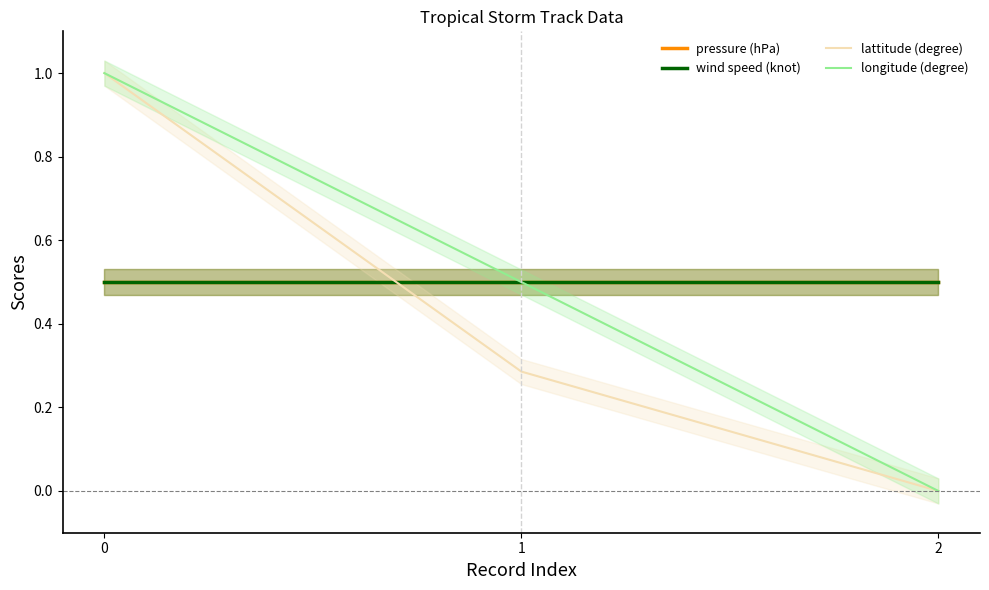

What are all the series names shown in the legend?

pressure (hPa), wind speed (knot), lattitude (degree), longitude (degree)